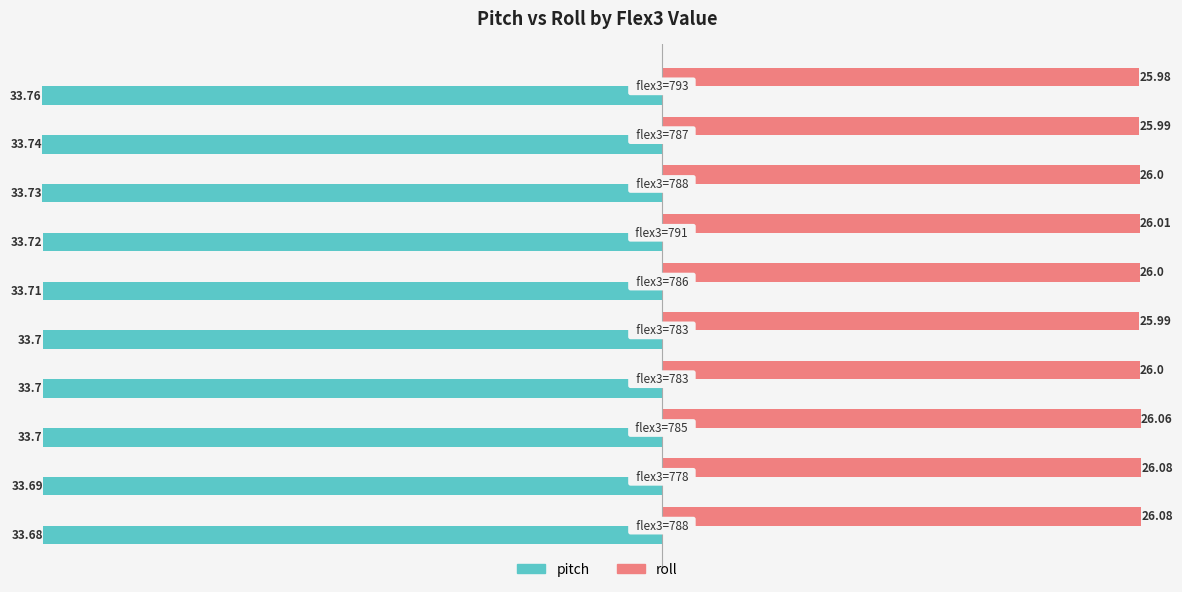

Rank the series by their maximum value, from lowest to highest.

pitch, roll